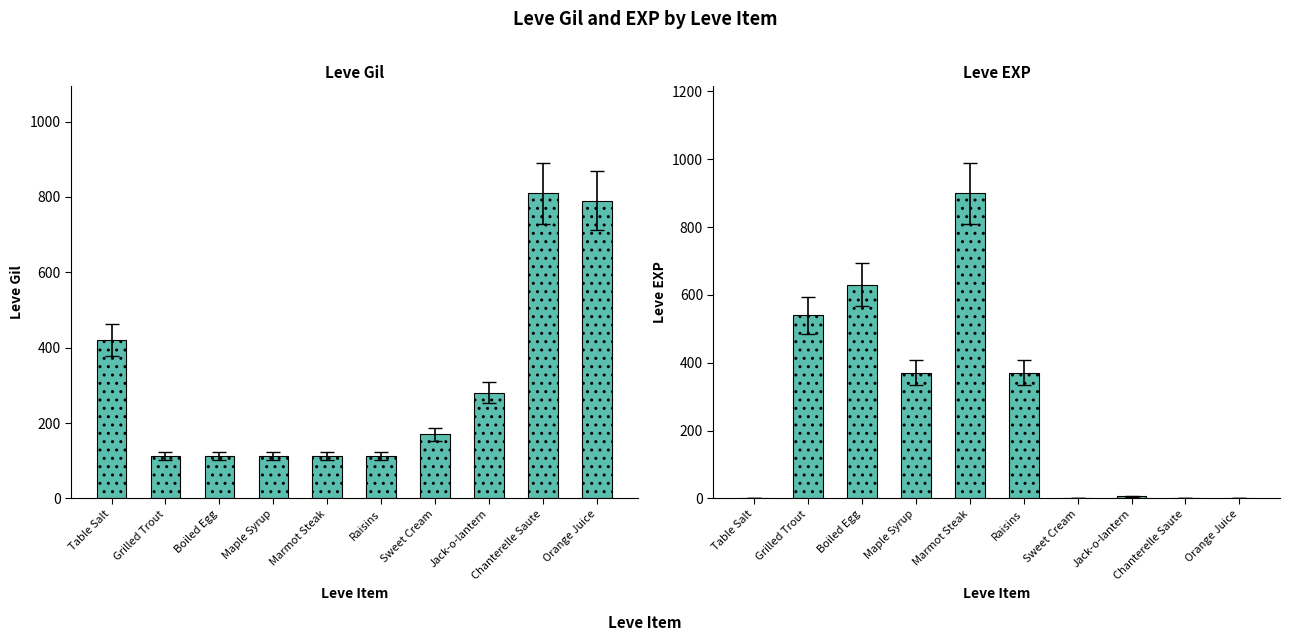

What is the spread (max minus min) of values at Orange Juice?

788